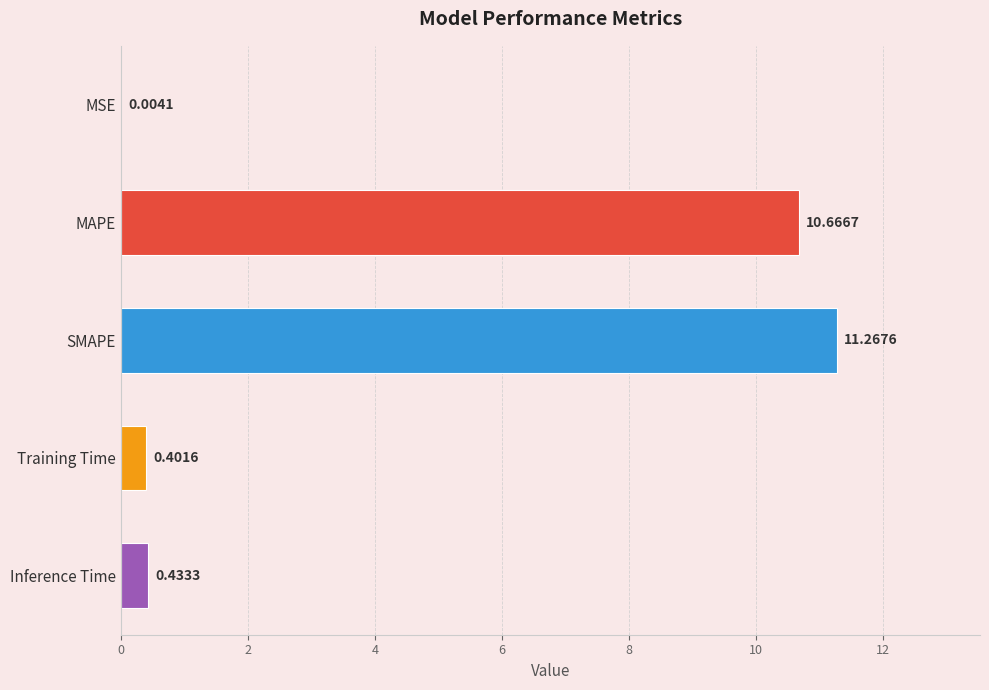

What is the sum of the values at SMAPE and MSE?

11.3